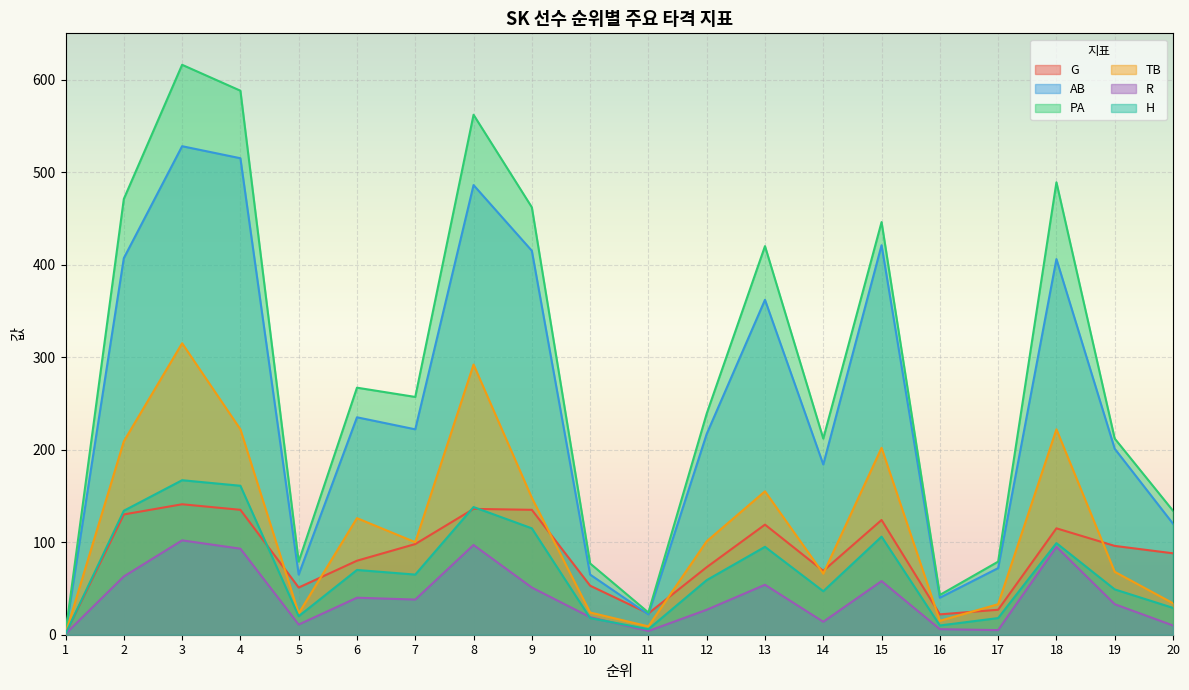

How many data points in H are less than 65?

10